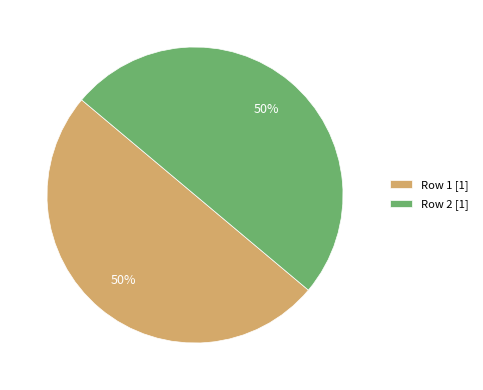

Is it true that Row 1 [1] is 64% of the pie?

False